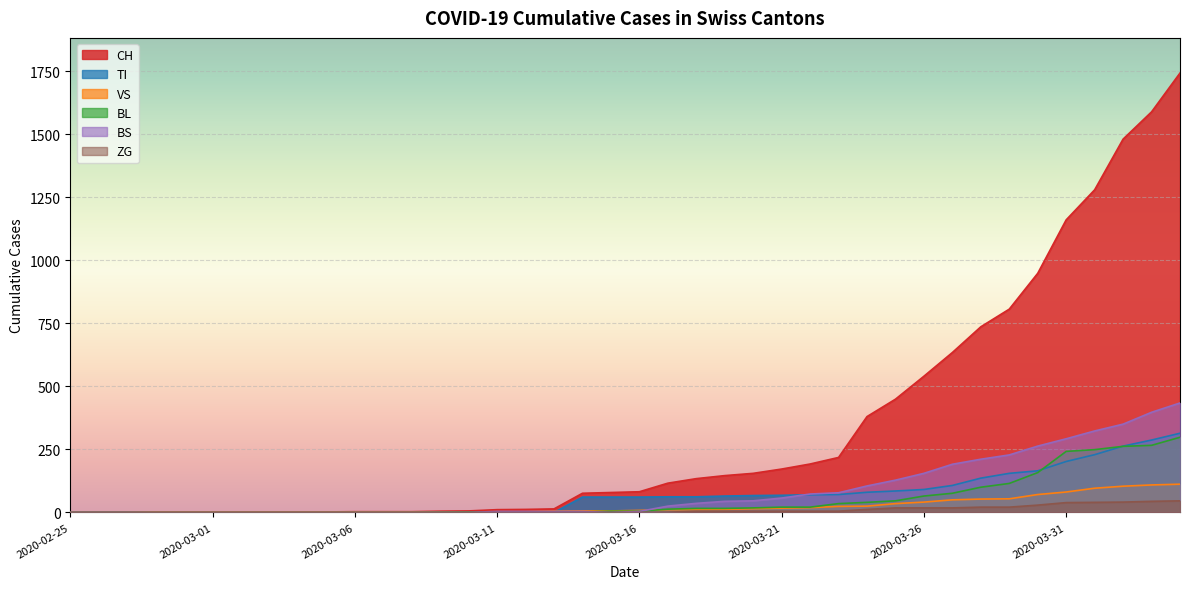

True or false: VS and BS cross at least once.

True